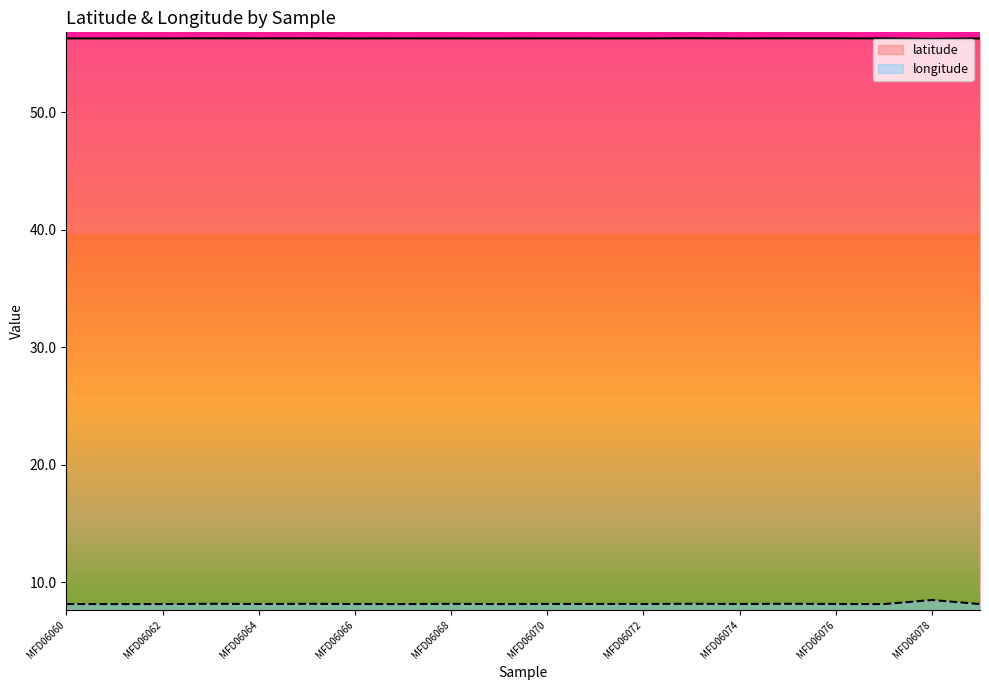

Reading left to right, extract all data points from this chart.

latitude: 56.3	56.3	56.3	56.3	56.3	56.3	56.3	56.3	56.3	56.3	56.3	56.3	56.3	56.3	56.3	56.3	56.3	56.3	56.3	56.3
longitude: 8.1	8.1	8.1	8.2	8.1	8.2	8.1	8.1	8.2	8.1	8.1	8.1	8.1	8.2	8.1	8.2	8.1	8.1	8.5	8.1